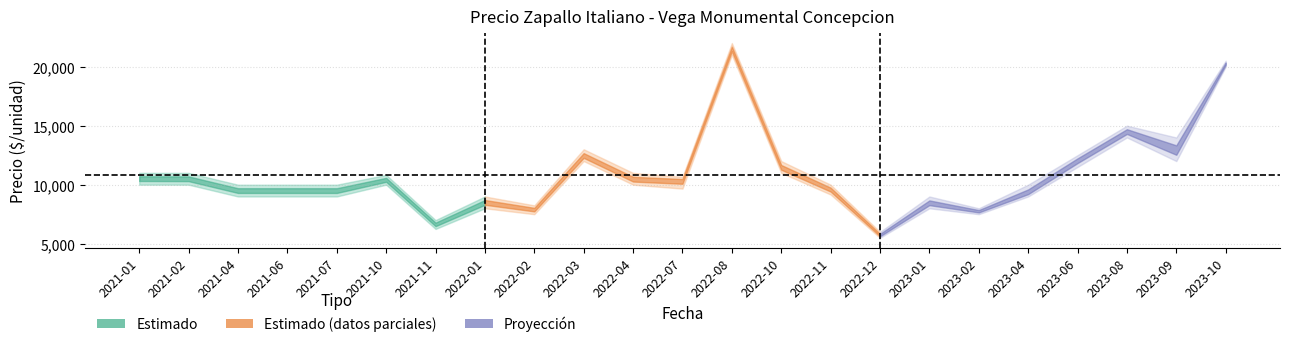

Is this an area chart (filled region under the line)?

No